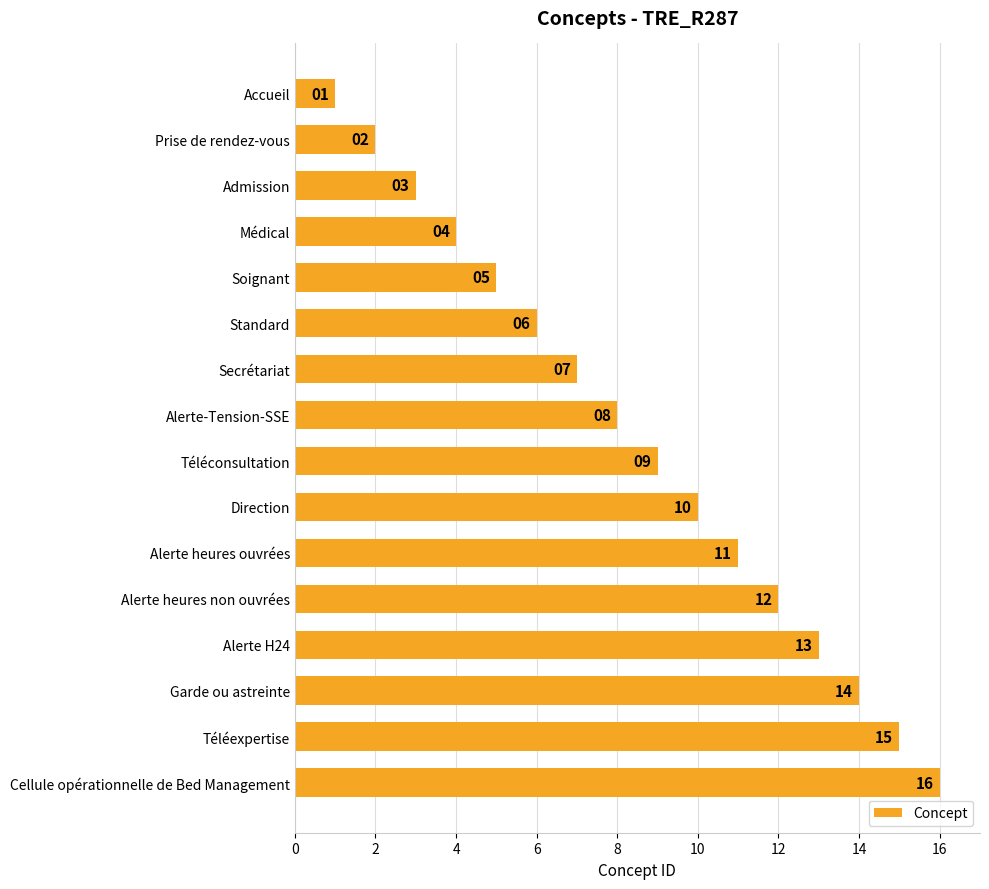

Rank the categories by value from lowest to highest.

Accueil, Prise de rendez-vous, Admission, Médical, Soignant, Standard, Secrétariat, Alerte-Tension-SSE, Téléconsultation, Direction, Alerte heures ouvrées, Alerte heures non ouvrées, Alerte H24, Garde ou astreinte, Téléexpertise, Cellule opérationnelle de Bed Management